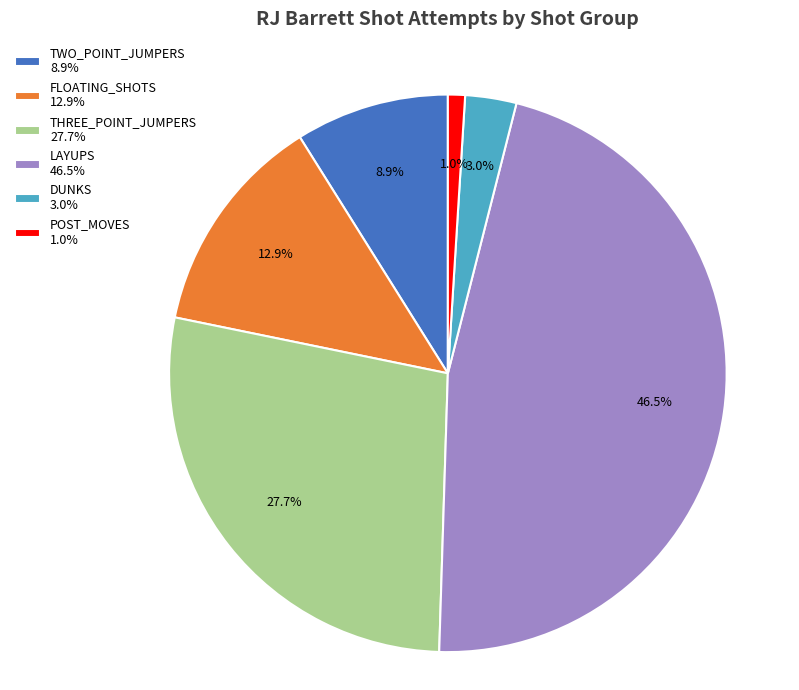

What percentage do TWO_POINT_JUMPERS and DUNKS together represent?

11.9%